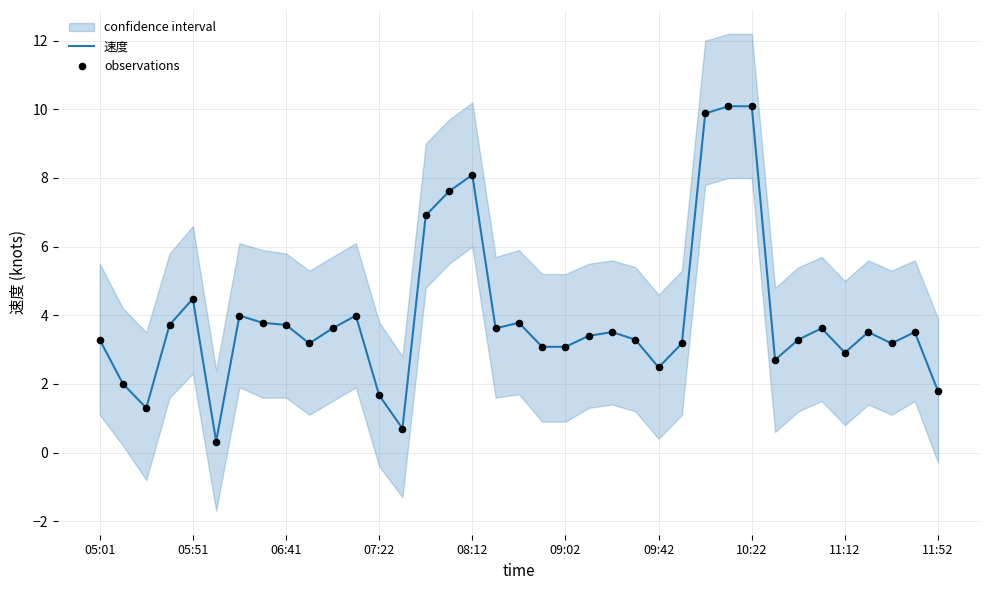

Is it true that 速度 equals 0.9 at 09:02?

False